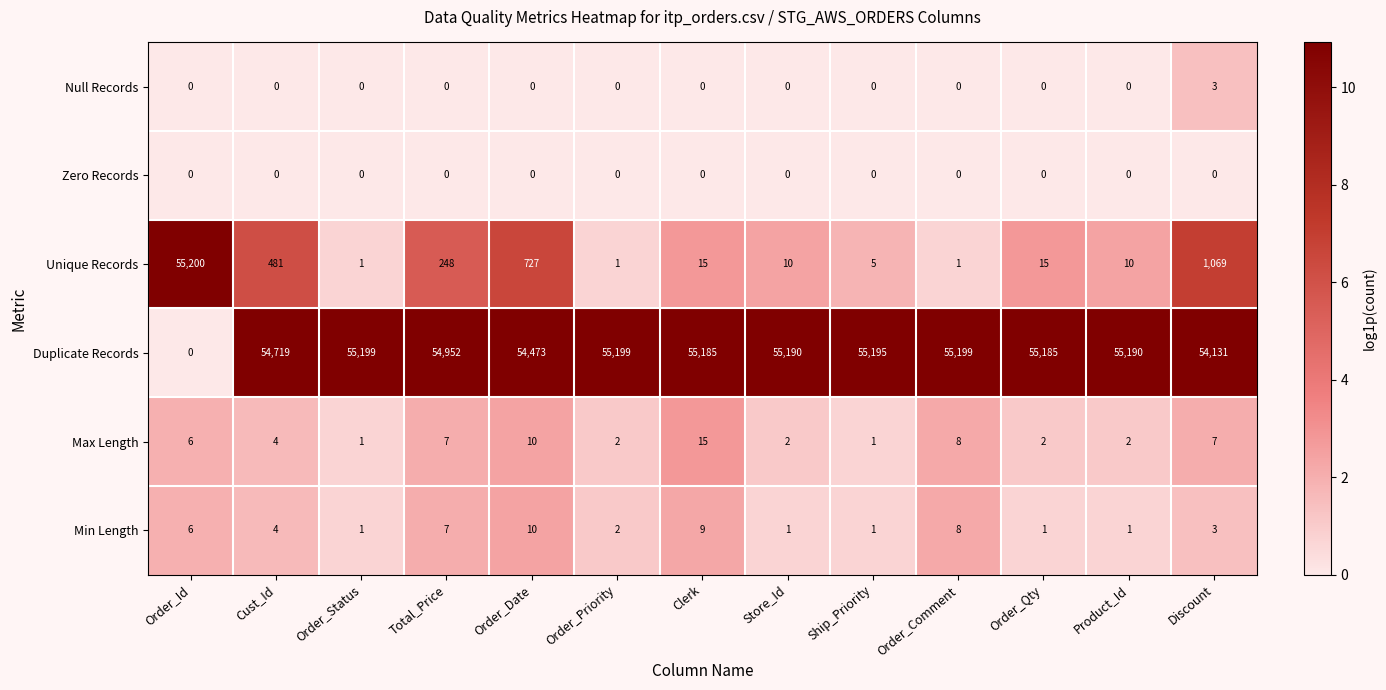

The value of Min Length at Order_Date is 10. True or false?

True